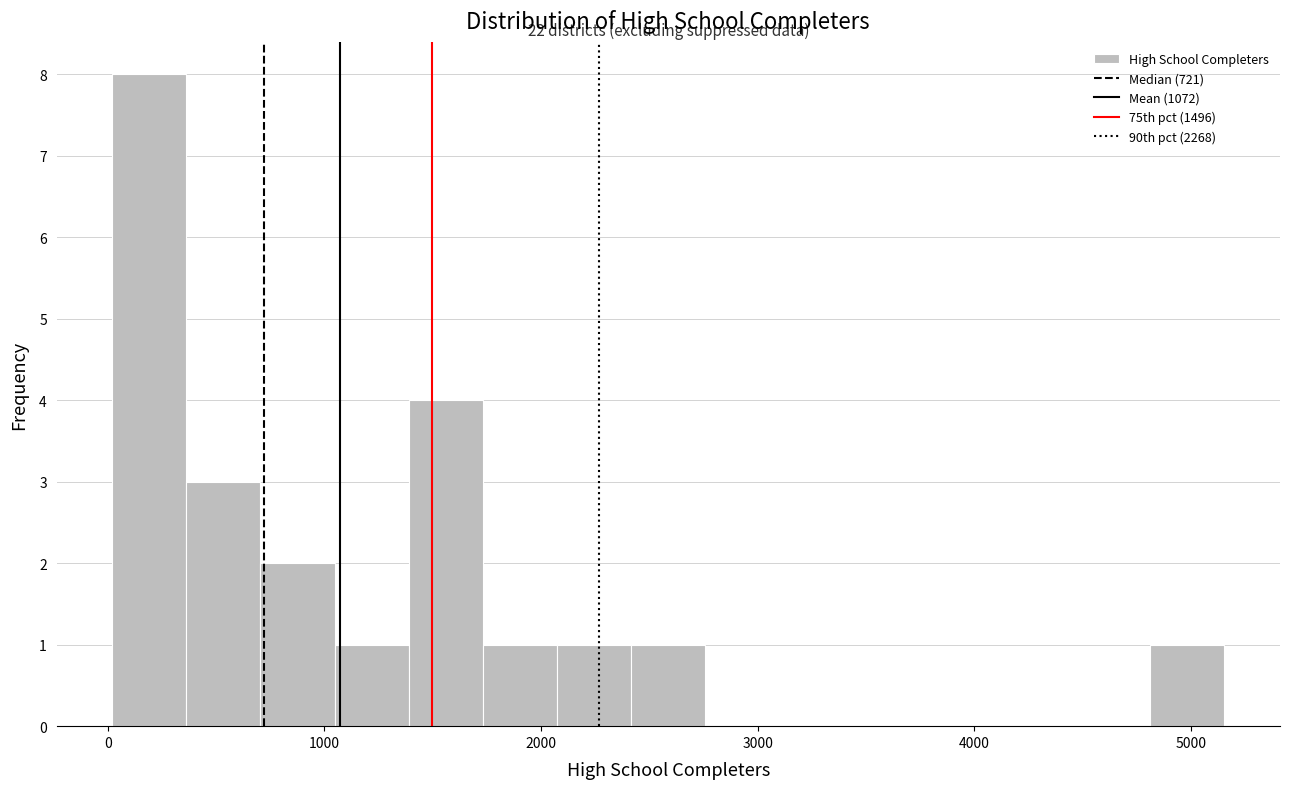

Around what value on the x-axis is the tallest bar? Give the approximate position of its centre, as read against the axis.

200